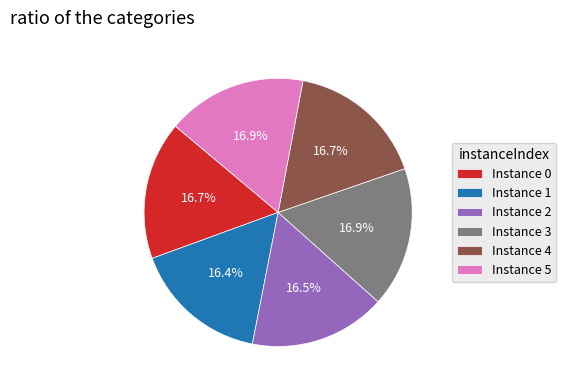

Does any single category account for the majority?

No